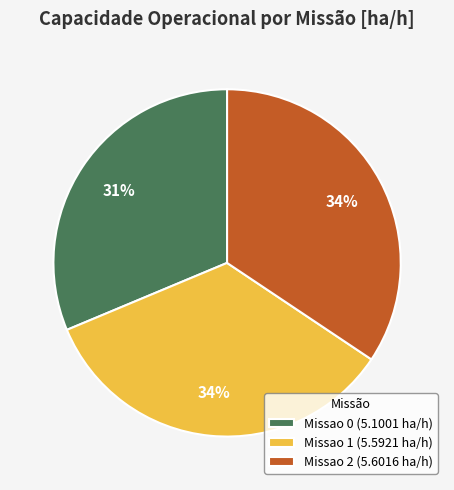

True or false: Missao 2 accounts for 20% of the total.

False